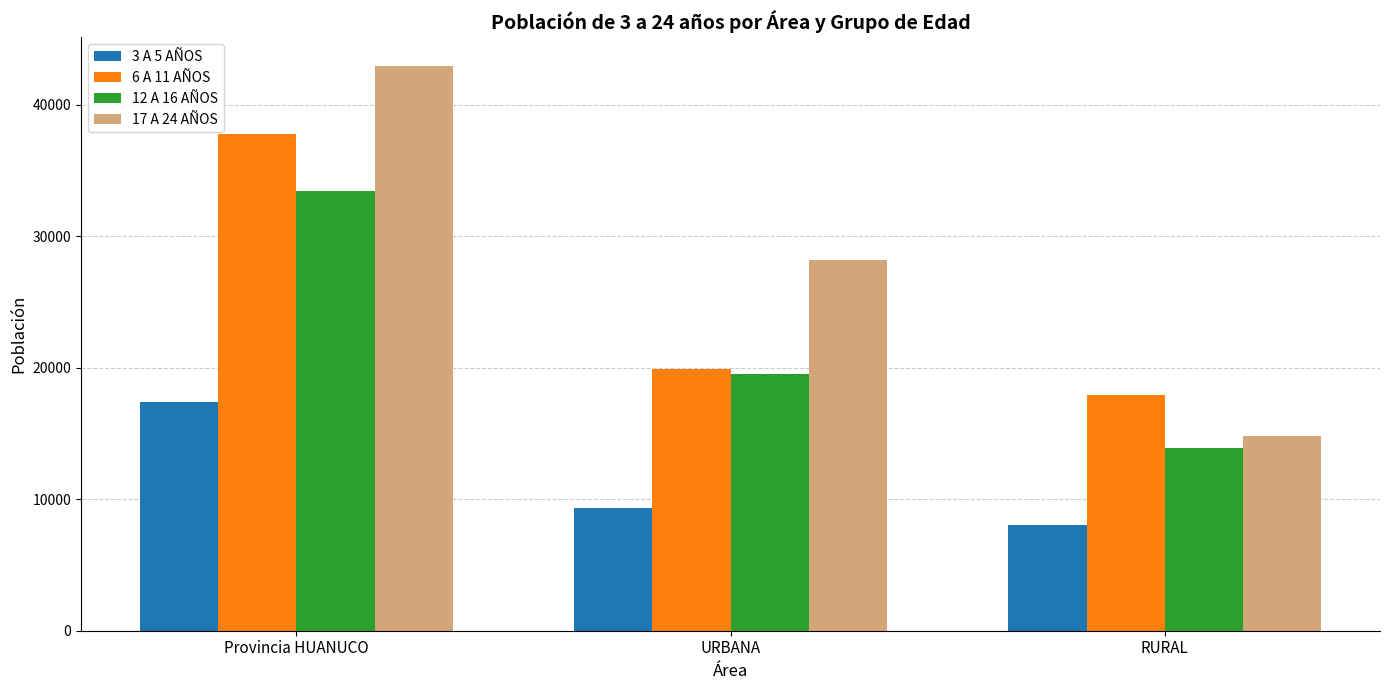

Are the bars grouped side by side (vs. stacked)?

Yes